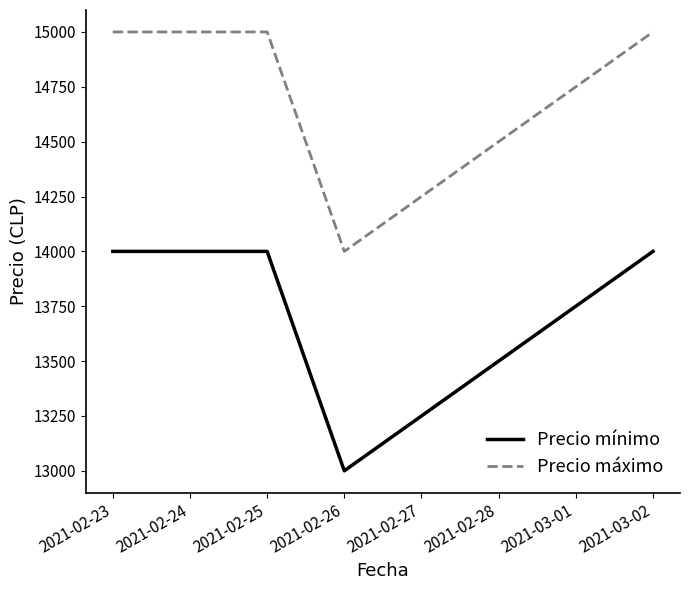

At which category does Precio máximo reach its first local valley?

2021-02-26